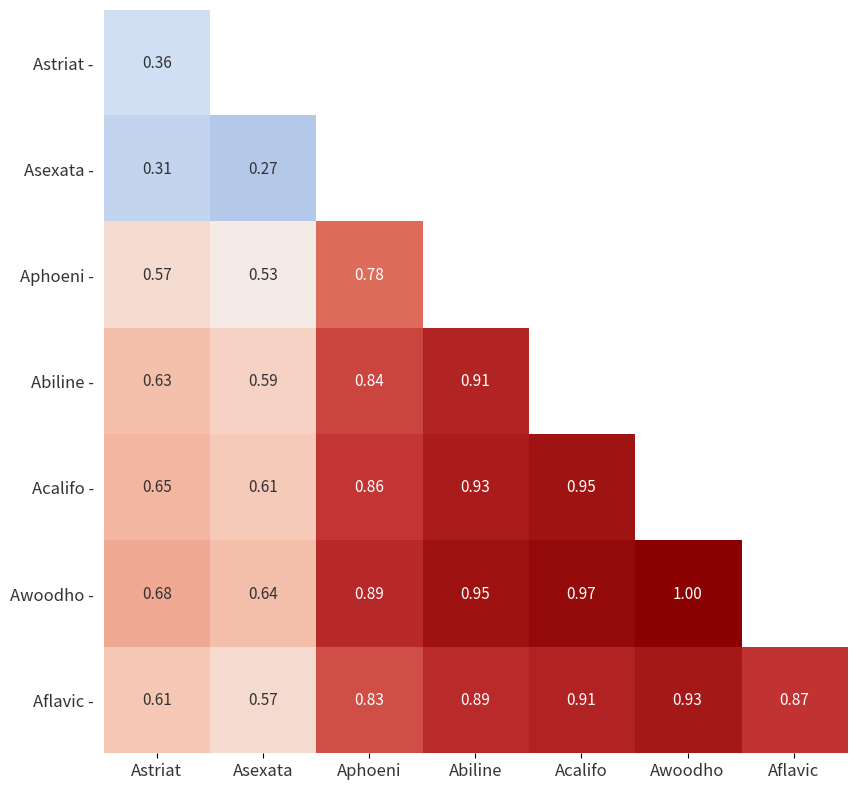

At Astriat, list the series in order from smallest to largest.

Asexata -, Astriat -, Aphoeni -, Aflavic -, Abiline -, Acalifo -, Awoodho -